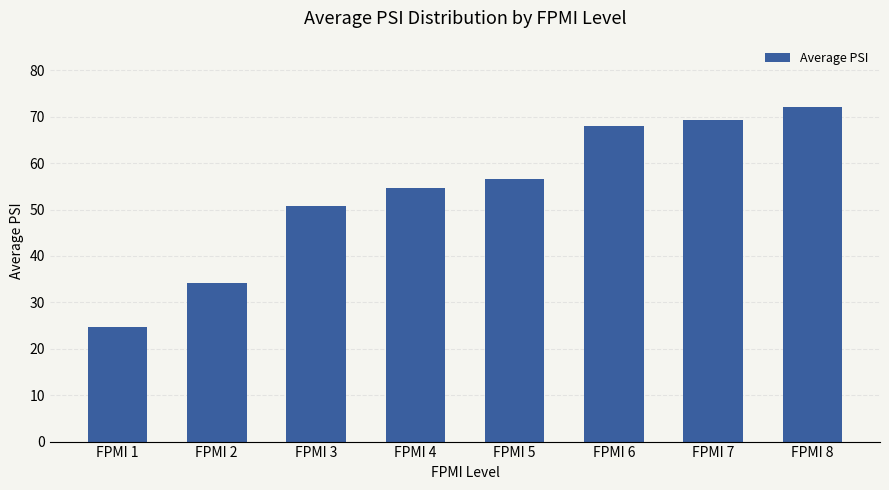

What is the value of the 2nd bar from the left?

34.2